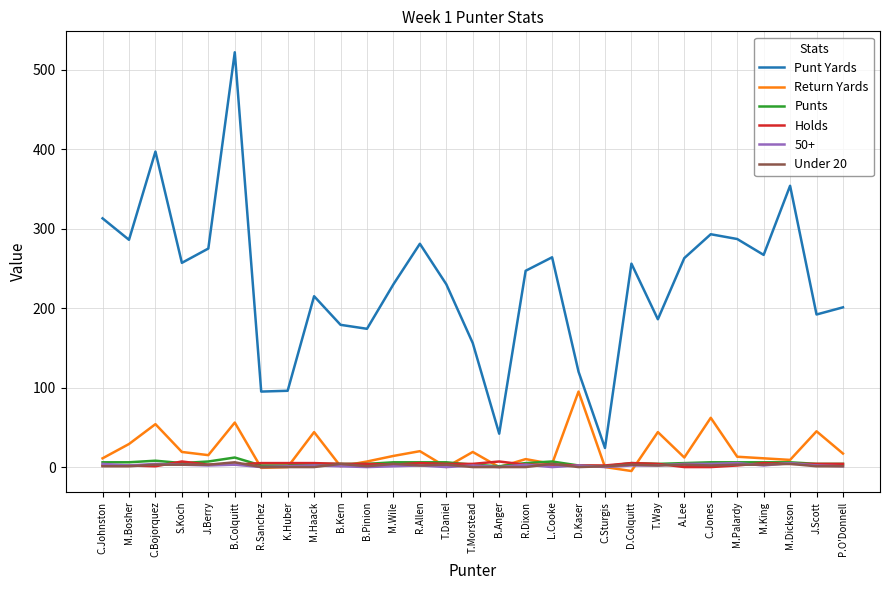

What are all the series names shown in the legend?

Punt Yards, Return Yards, Punts, Holds, 50+, Under 20